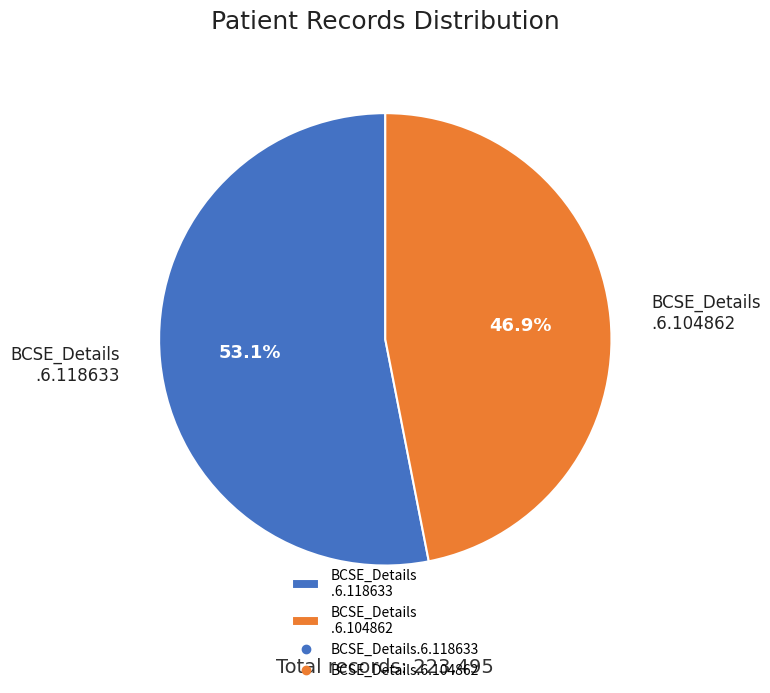

What is the ratio of the value at BCSE_Details .6.104862 to the value at BCSE_Details .6.118633?

0.9